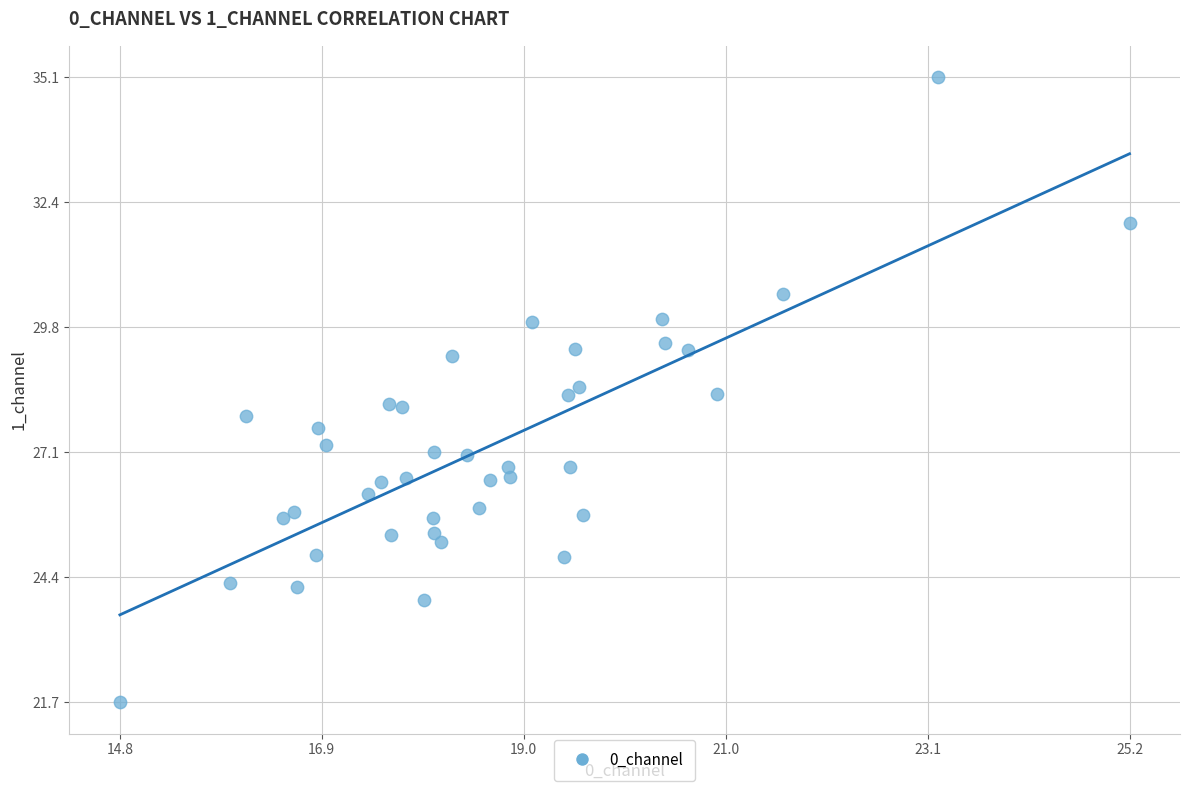

What is the range of Y values (max minus min)?

13.4